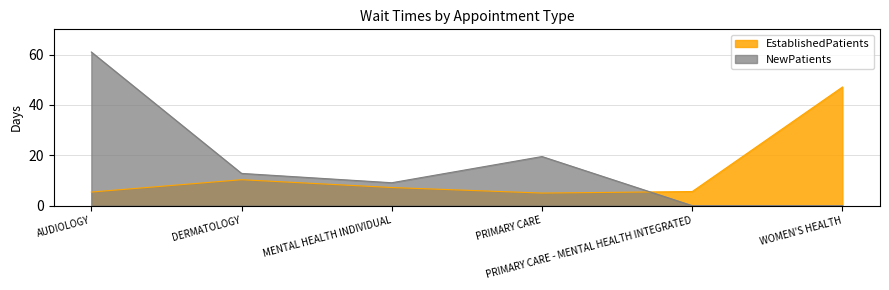

At PRIMARY CARE, list the series in order from largest to smallest.

NewPatients, EstablishedPatients